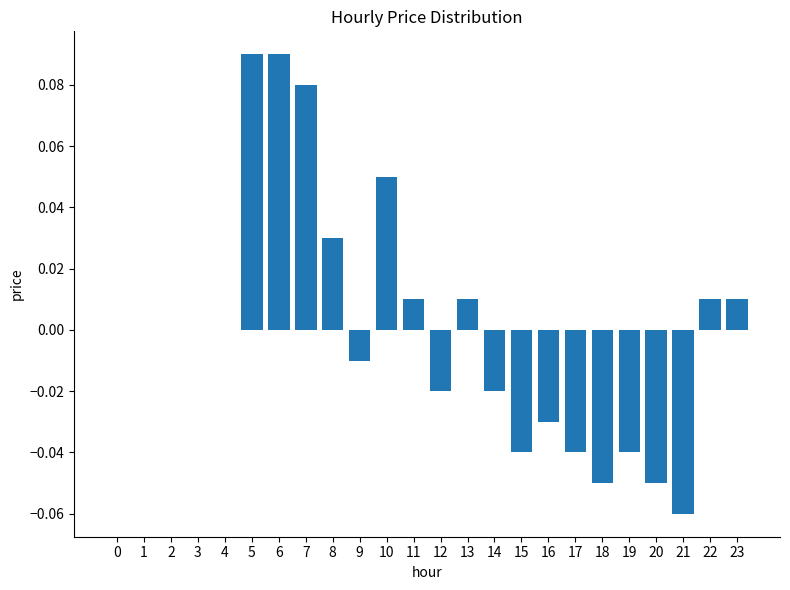

Is it true that the value at 0 is 0.1?

False